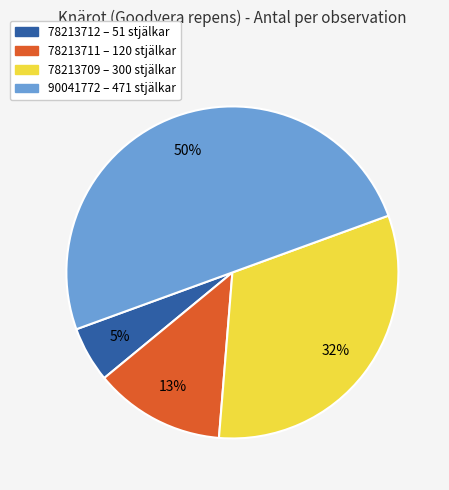

Which category has the biggest portion of the pie?

90041772